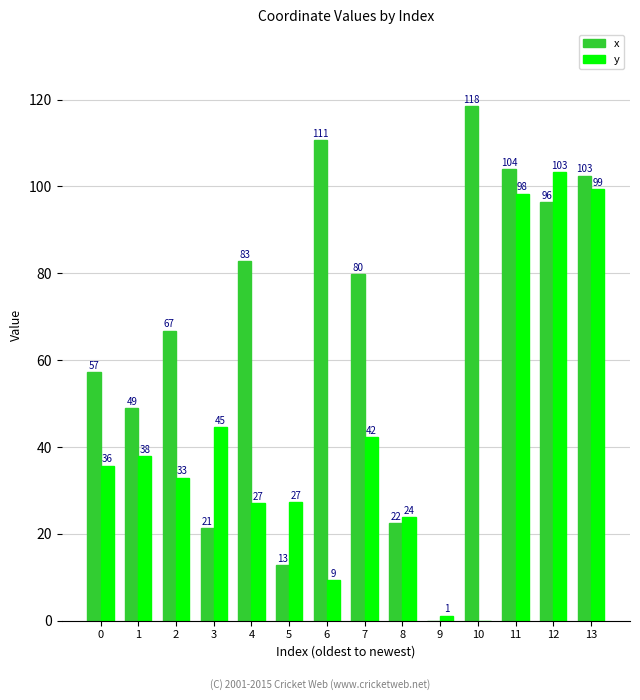

Is the value of x at 10 greater than the value of y at 4?

Yes